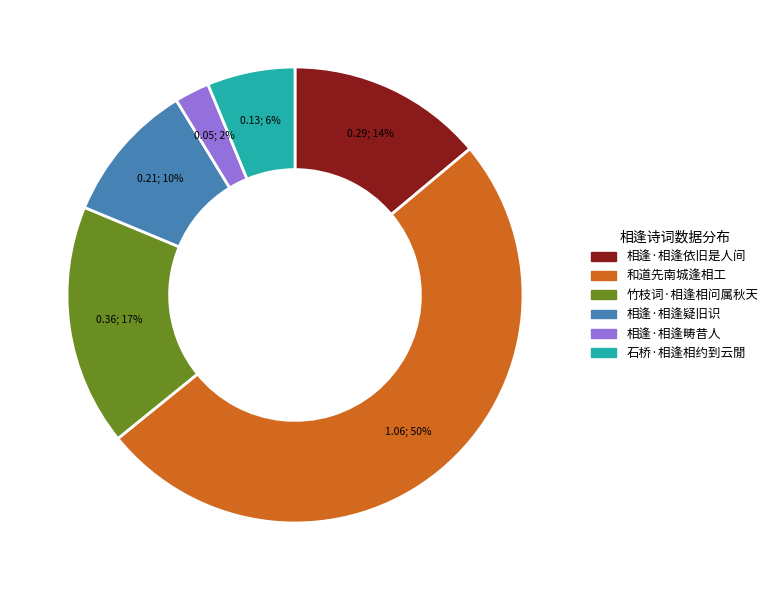

To the nearest percent, what is the combined percentage of 相逢·相逢依旧是人间 and 相逢·相逢疑旧识?

24%